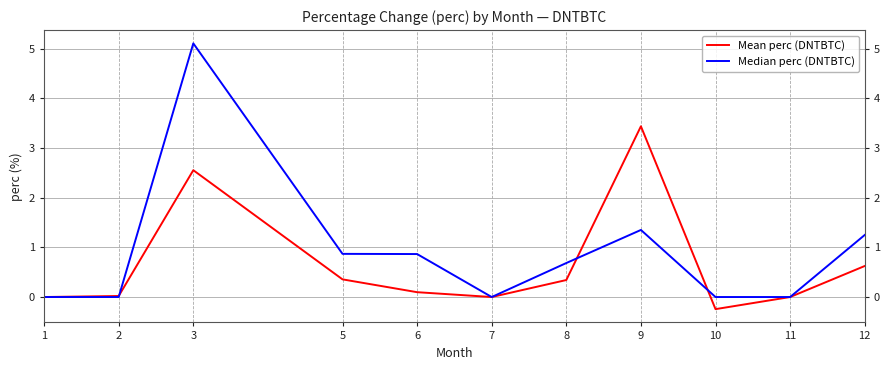

Is it true that Mean perc (DNTBTC) equals 0.6 at 5?

False